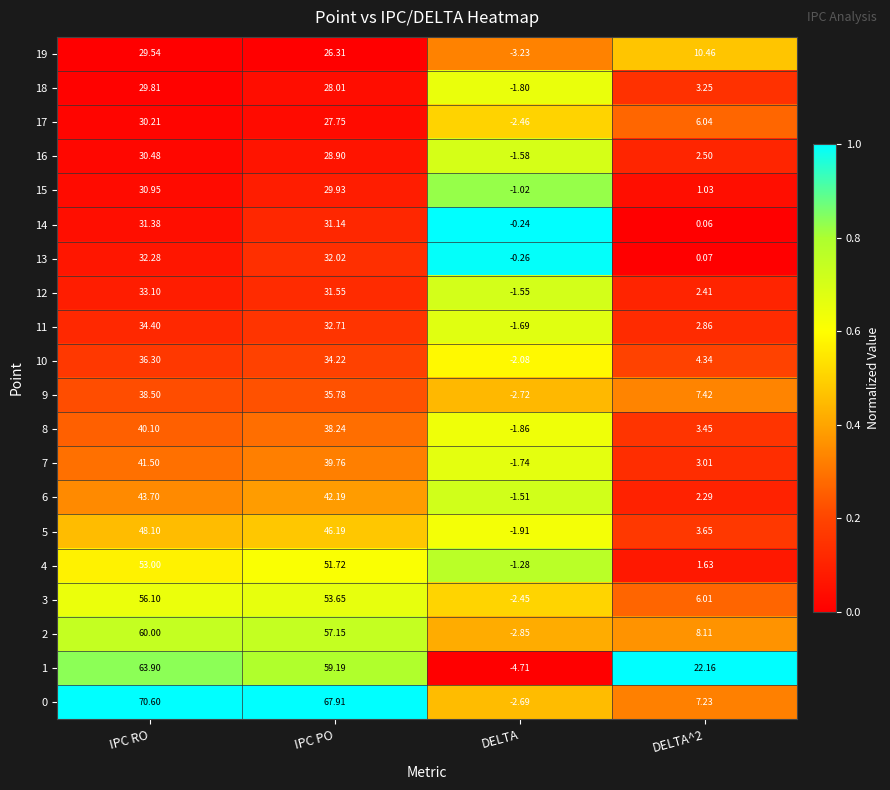

Which series changed the most between IPC PO and DELTA?

0